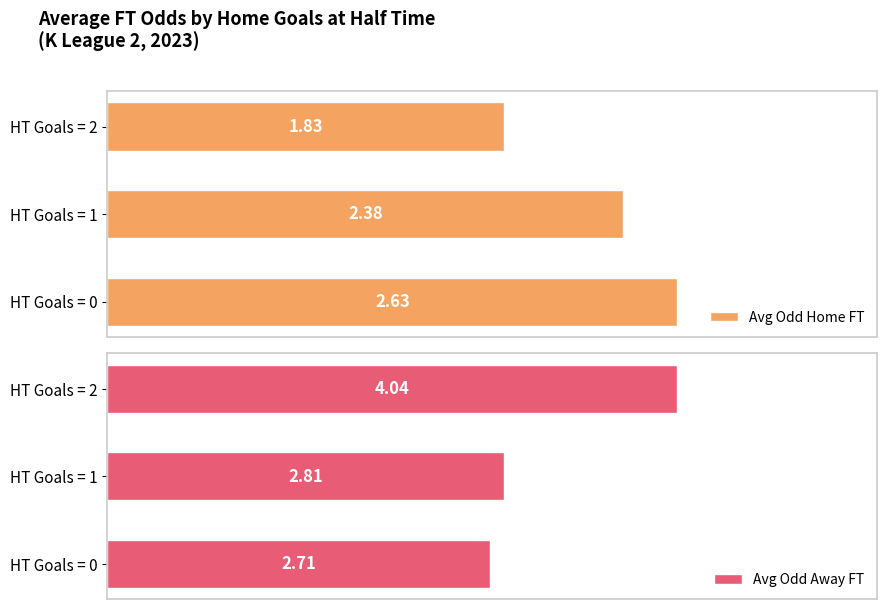

List the labels in order of Avg Odd Home FT value, largest first.

HT Goals = 0, HT Goals = 1, HT Goals = 2